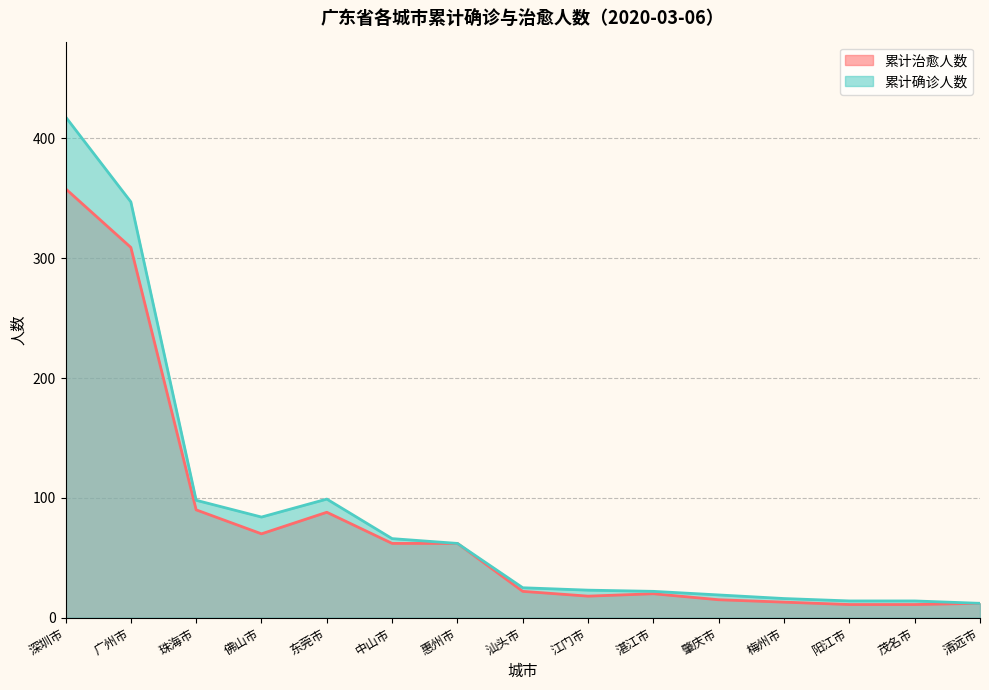

True or false: 累计治愈人数 and 累计确诊人数 cross at least once.

False